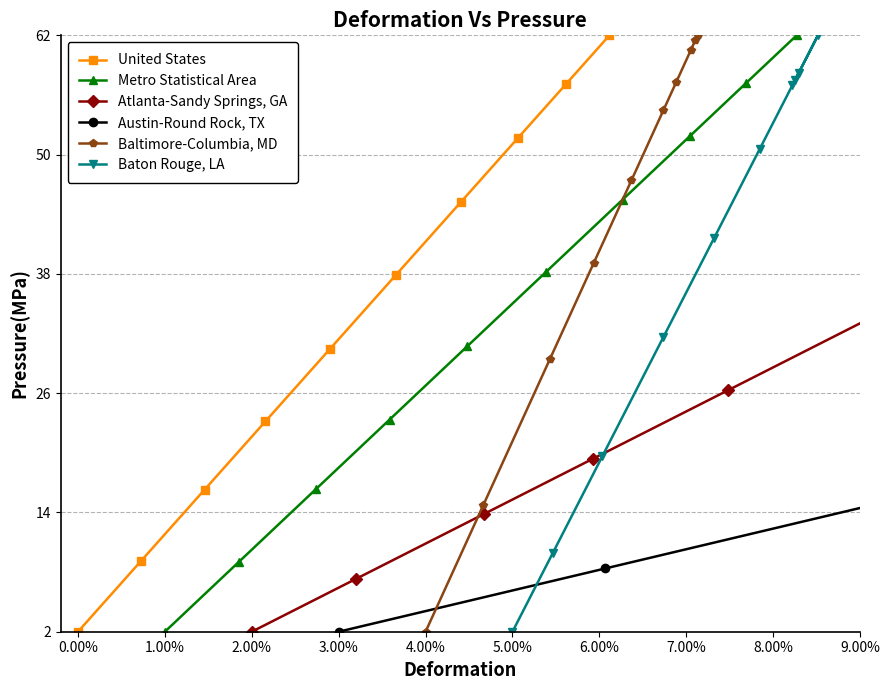

At which category does Baltimore-Columbia, MD reach its first local peak?

7.00%